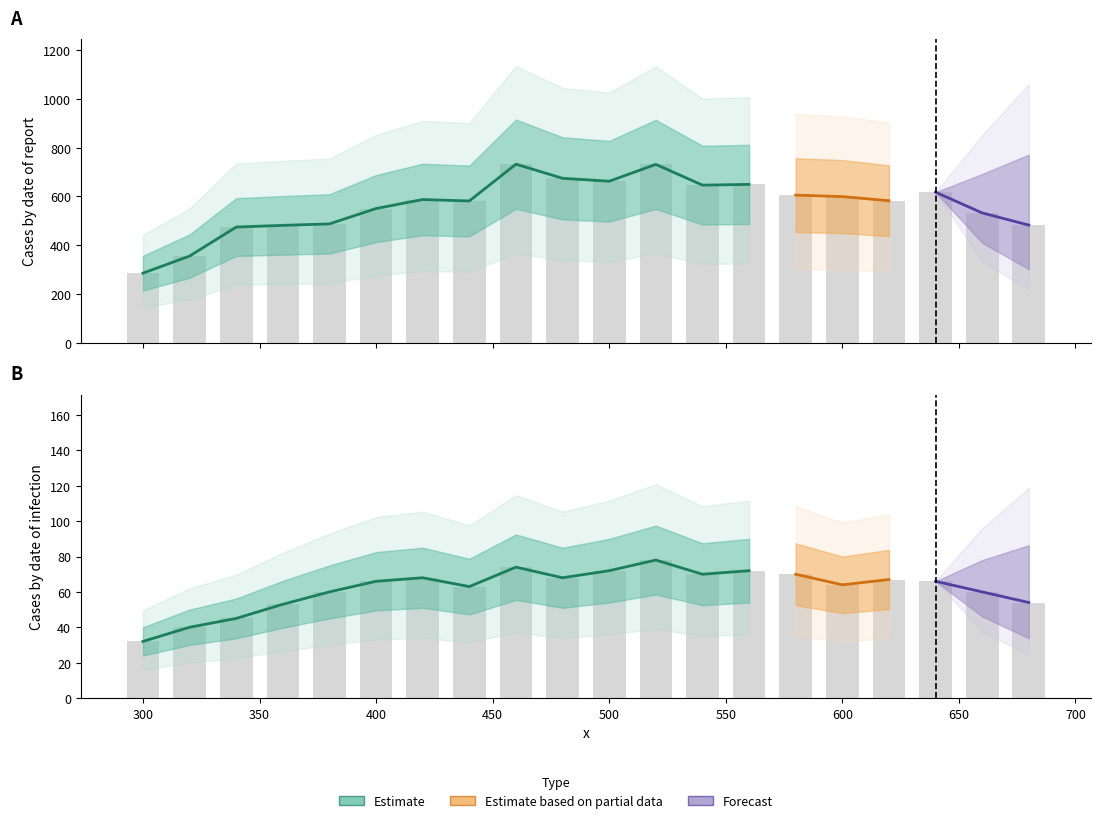

How many bars are there in each group?

2